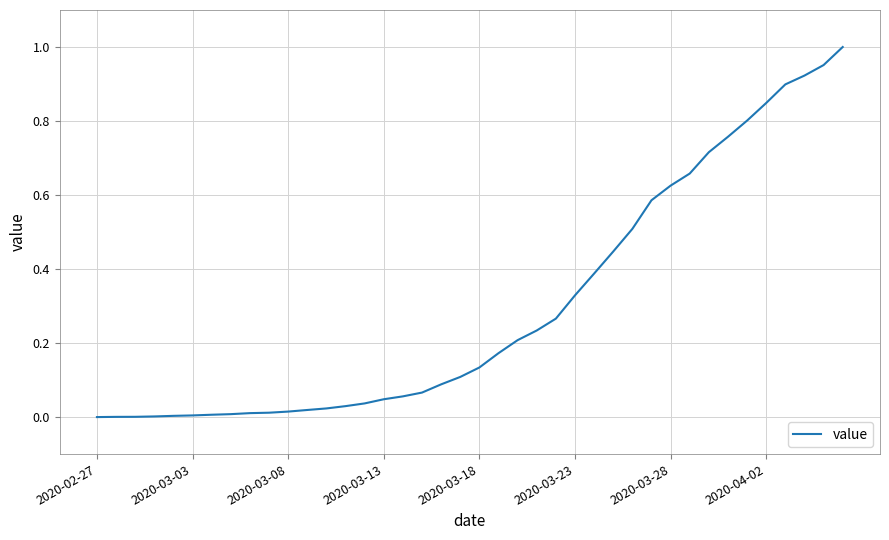

How many lines are shown in the chart?

1